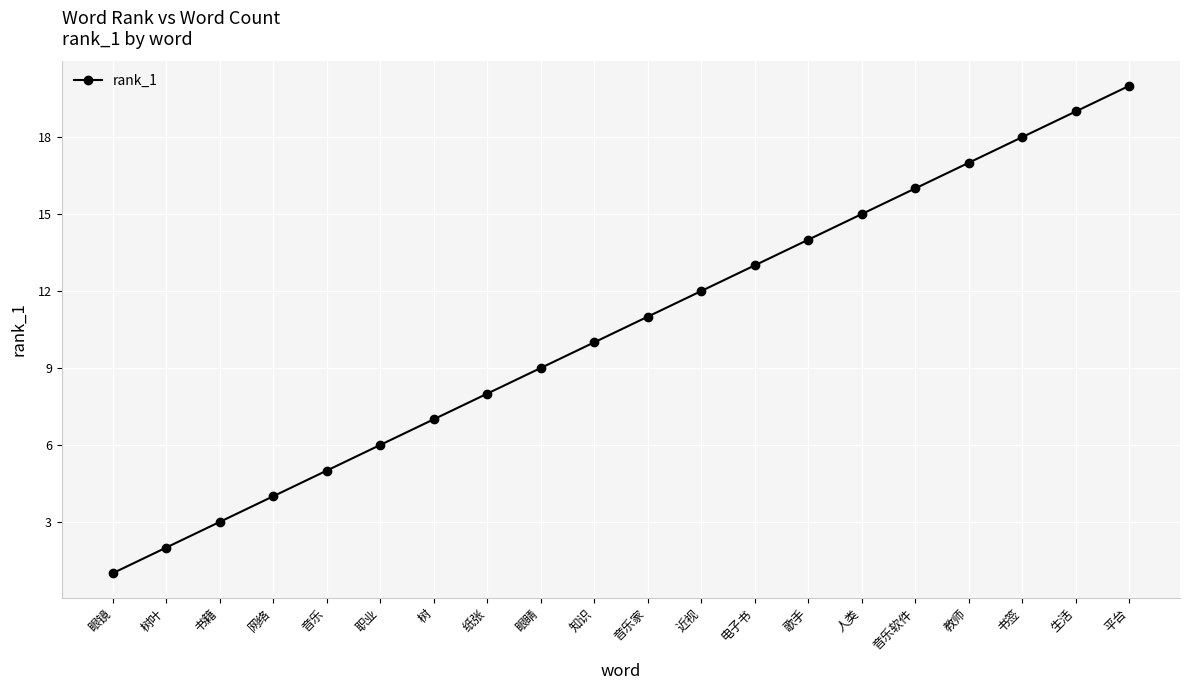

What is the sum of all values?

210